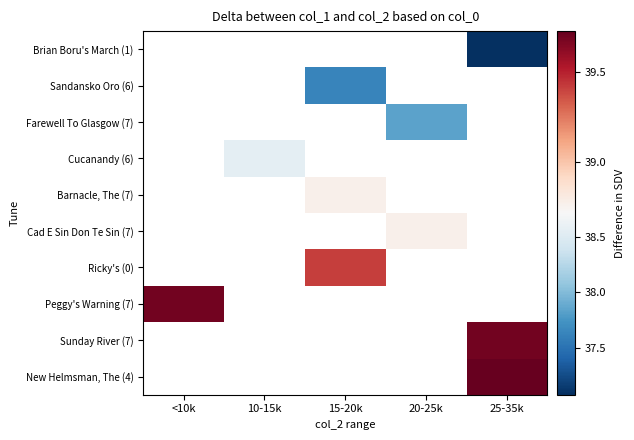

How many values in Ricky's (0) are above zero?

1